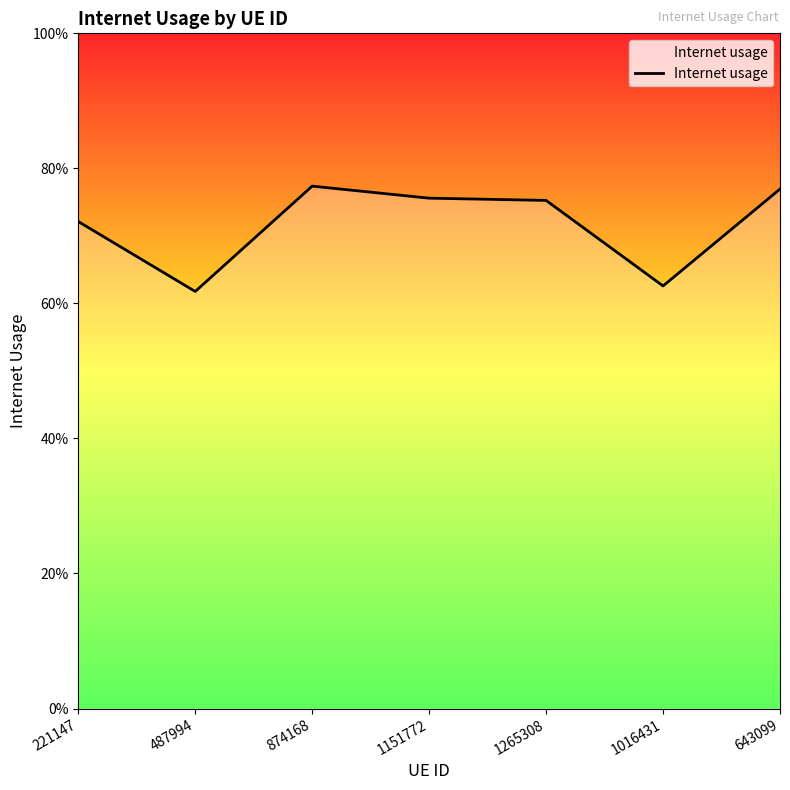

Does the chart have visible grid lines?

No